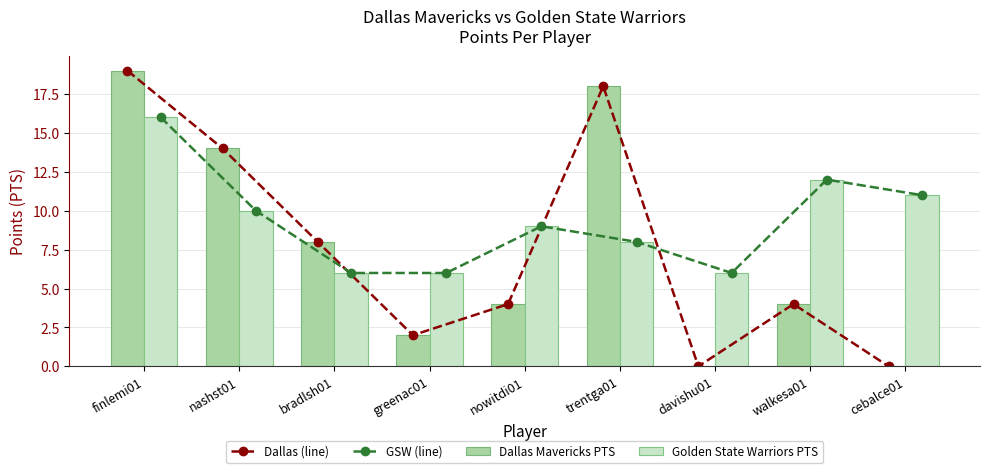

What is the difference between the second highest and minimum values in the Dallas Mavericks PTS series?

18